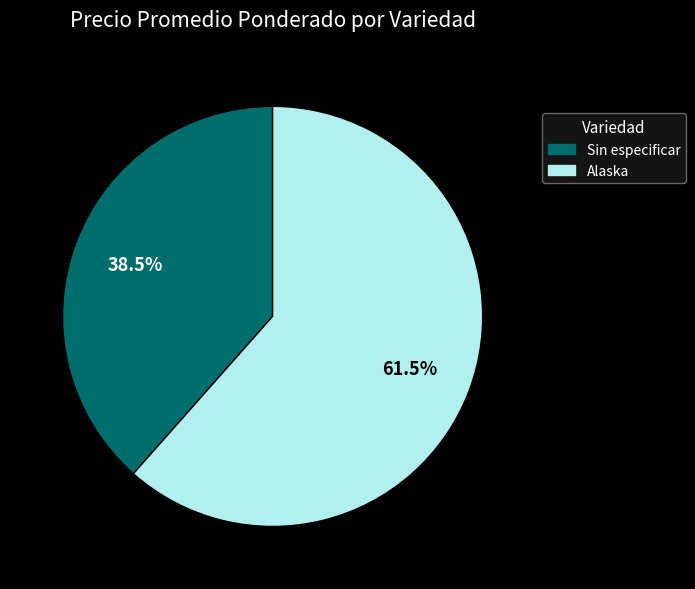

How many segments does this pie chart have?

2